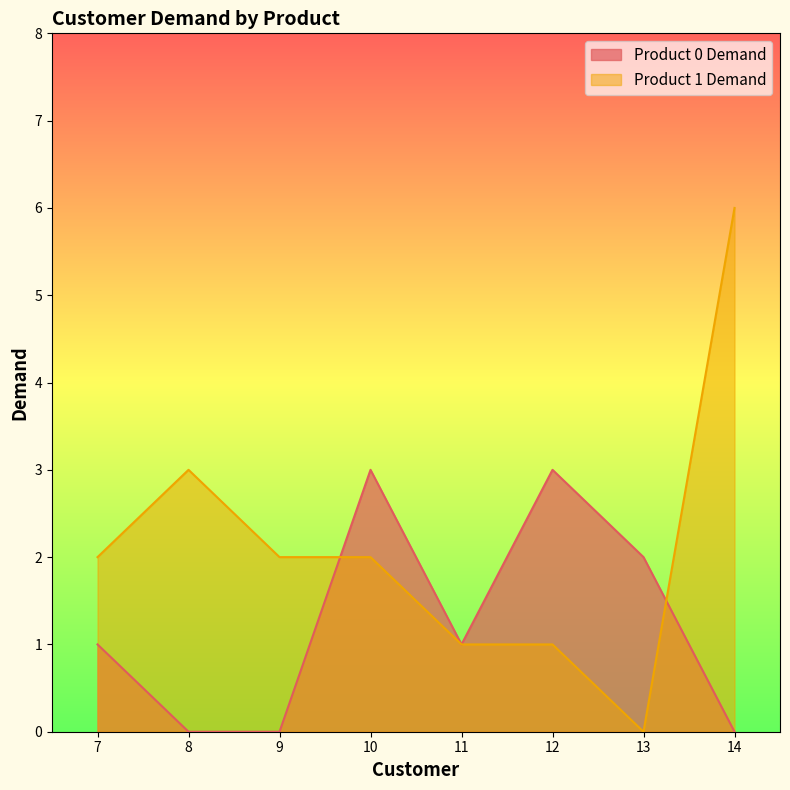

What are all the series names shown in the legend?

Product 0 Demand, Product 1 Demand